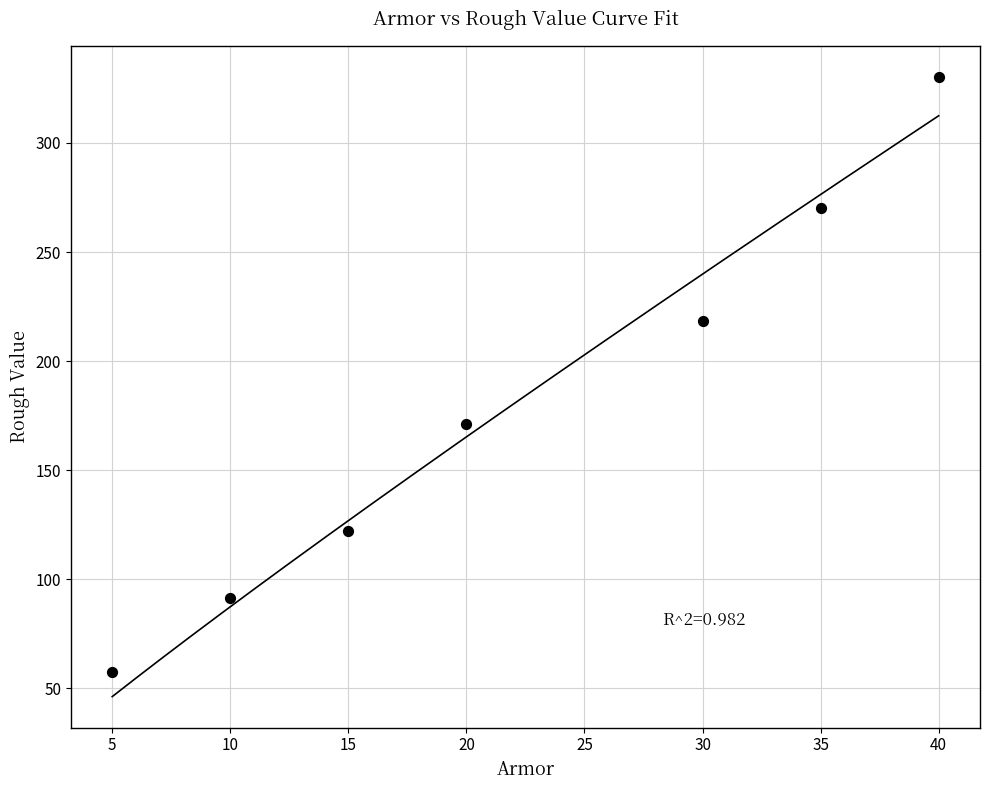

What Y value in the scatter plot is closest to 193?

171.4